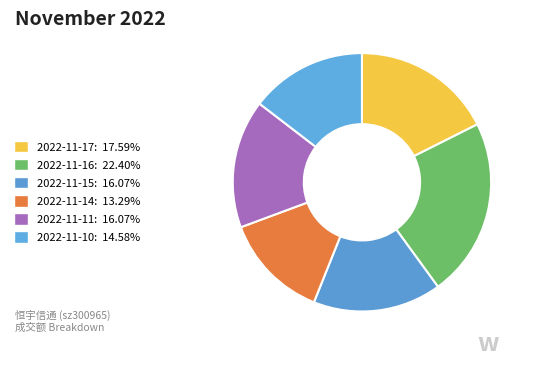

Count the number of slices in the pie.

6